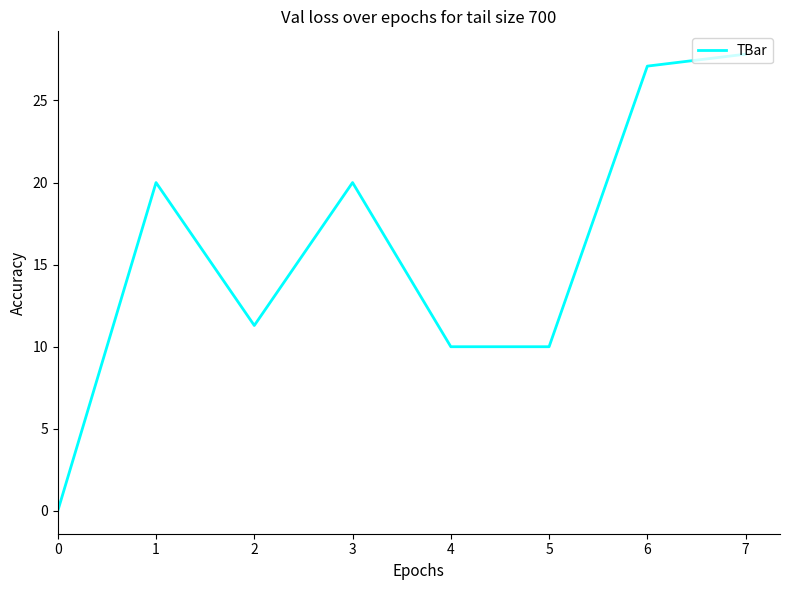

What is the difference between the values at 1 and 0?

20.0